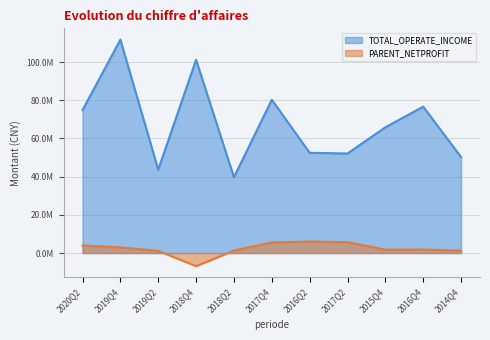

How many interior local valleys does the PARENT_NETPROFIT series have?

2